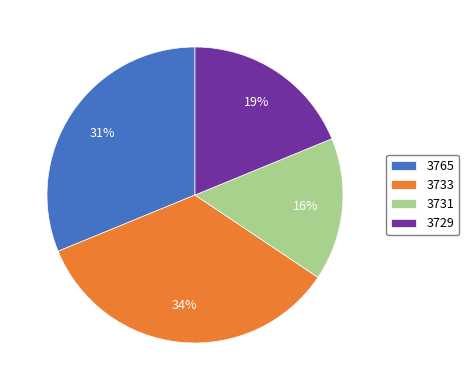

To the nearest percent, what is the difference between the 3729 and 3731 slice percentages?

3%